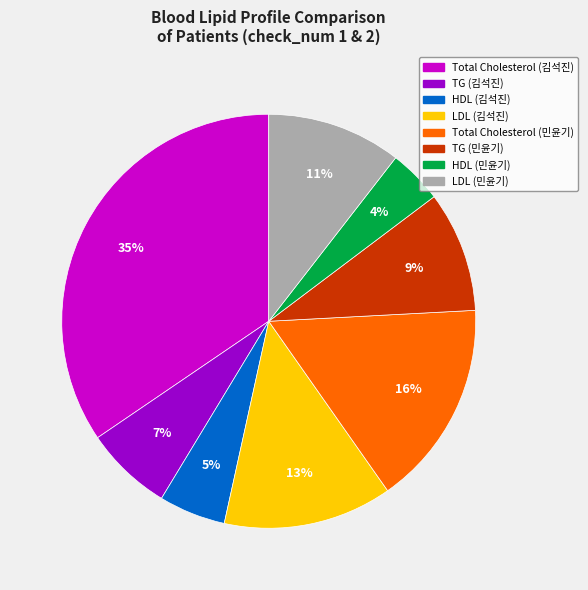

To the nearest percent, what is the average slice percentage?

12%